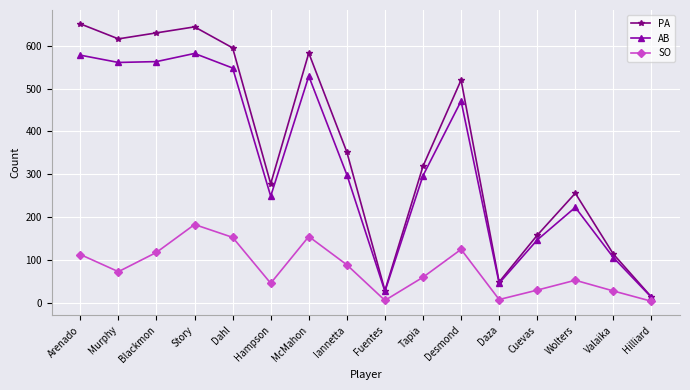

At which label does SO first exceed 73?

Arenado